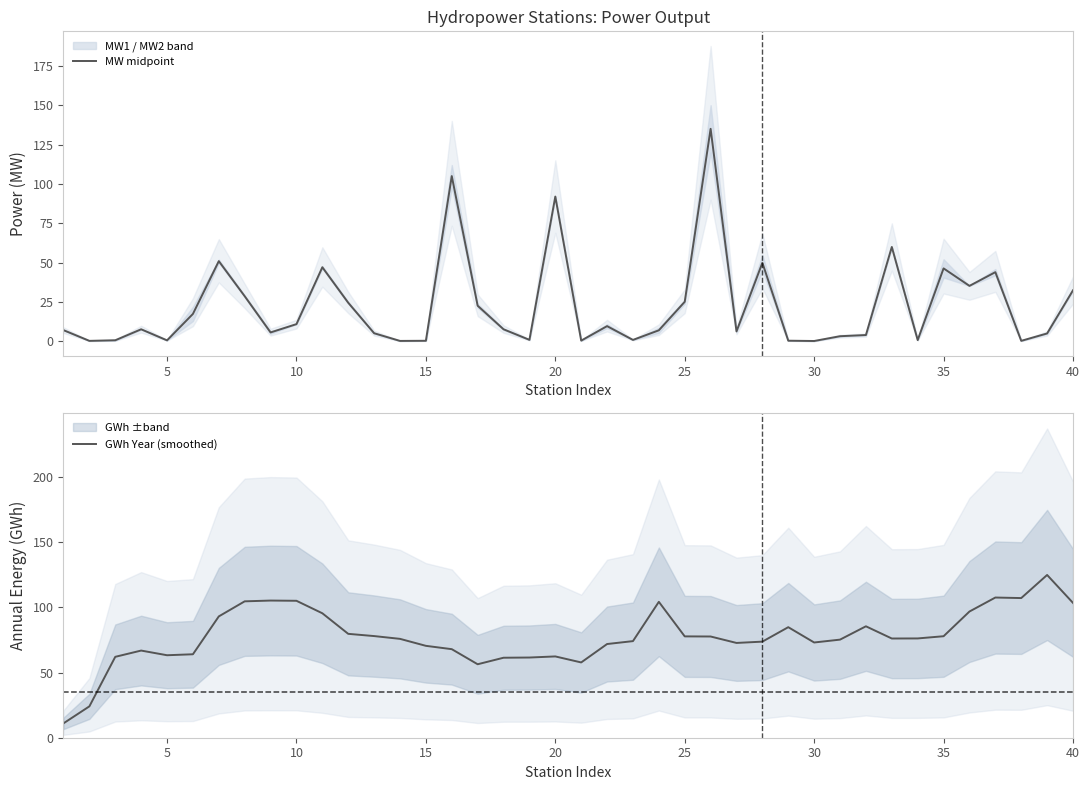

Reading left to right, transcribe all the data shown in this chart.

MW midpoint: 7.2	0.4	0.8	7.8	0.7	17.5	51.0	28.8	5.8	11.0	47.1	24.6	5.2	0.4	0.5	105.0	22.7	7.8	1.0	92.0	0.6	9.8	1.0	7.1	25.2	135.0	6.4	50.0	0.5	0.3	3.3	4.1	60.0	0.9	46.4	35.3	44.0	0.4	5.1	32.5
GWh Year (smoothed): 11.0	24.1	62.1	66.9	63.3	64.0	93.1	104.6	105.2	105.0	95.5	79.7	78.0	75.8	70.5	67.9	56.4	61.4	61.5	62.4	57.8	71.9	74.1	104.3	77.7	77.6	72.7	73.7	84.8	73.1	75.3	85.5	76.1	76.2	77.9	96.8	107.5	107.1	124.9	103.4